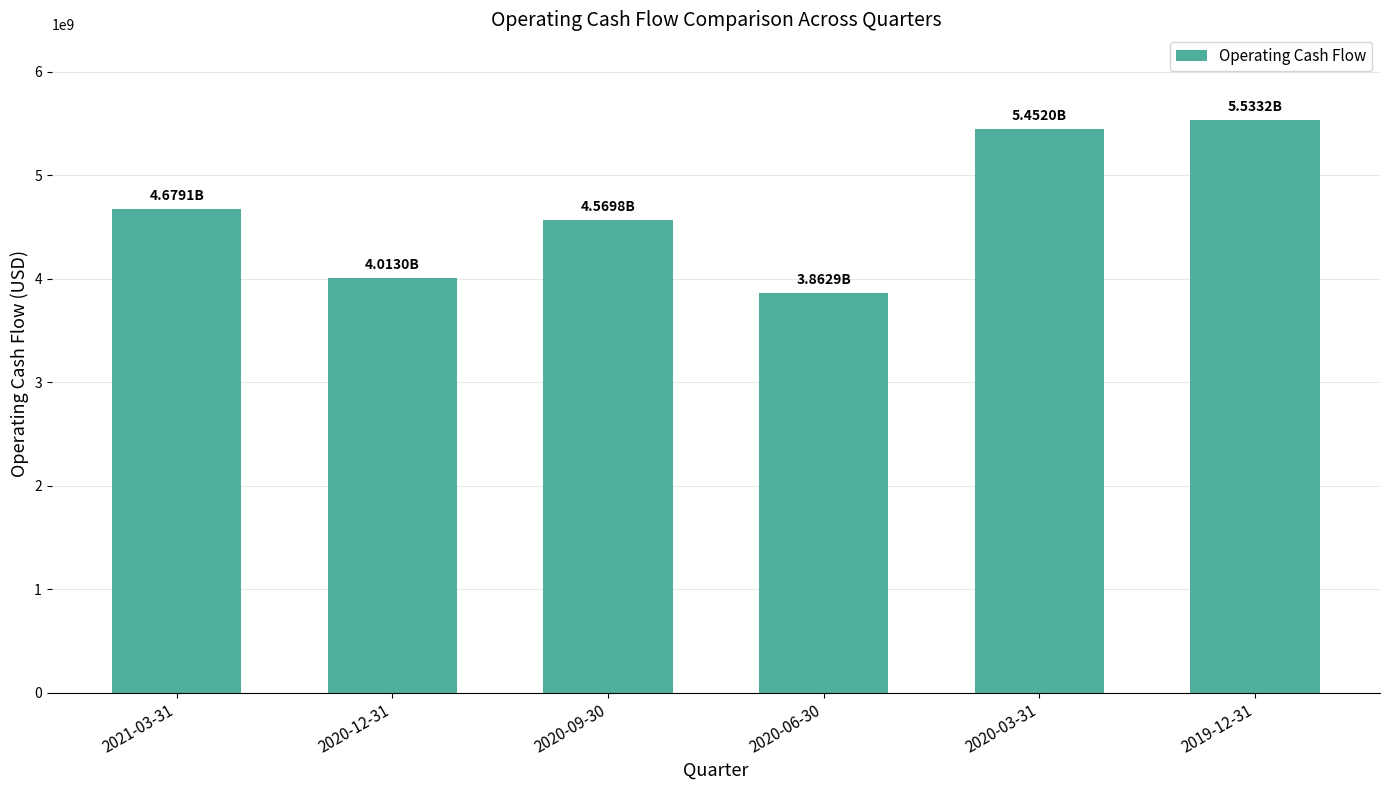

What is the sum of all values?

28109941000